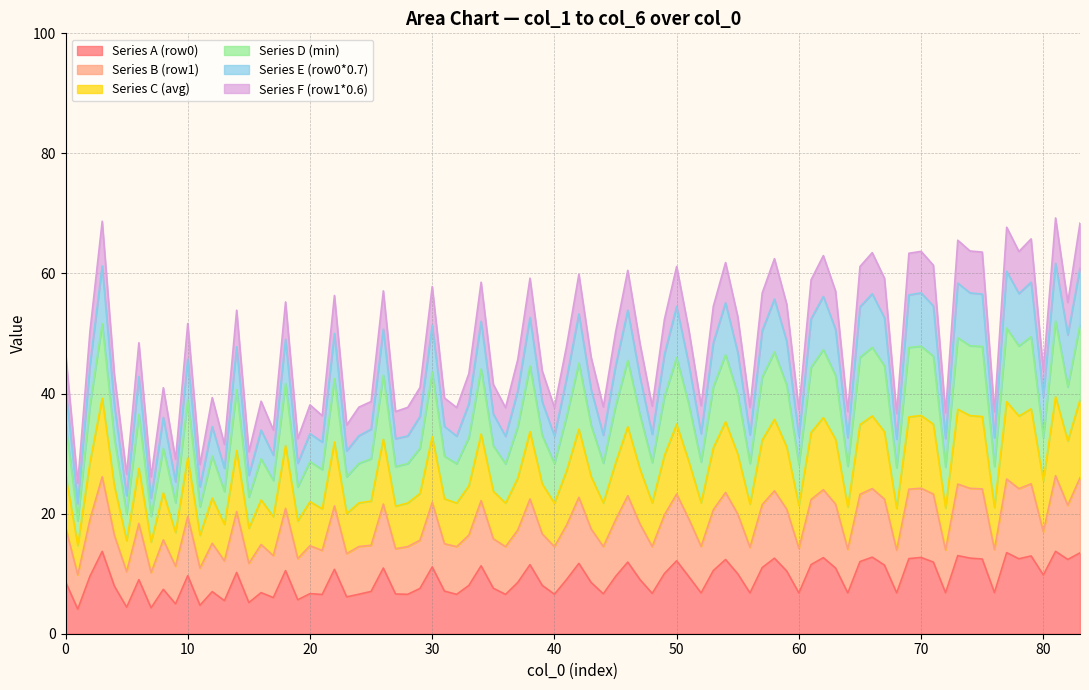

What is the highest value of the Series A (row0) series?

13.7